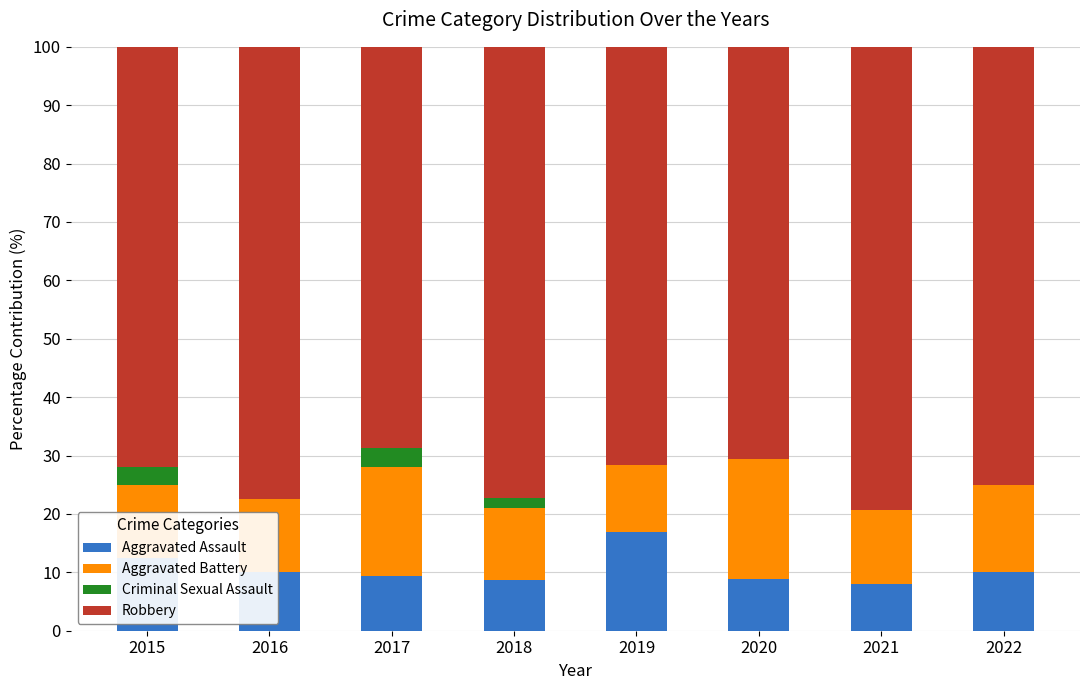

What are all the series names shown in the legend?

Aggravated Assault, Aggravated Battery, Criminal Sexual Assault, Robbery